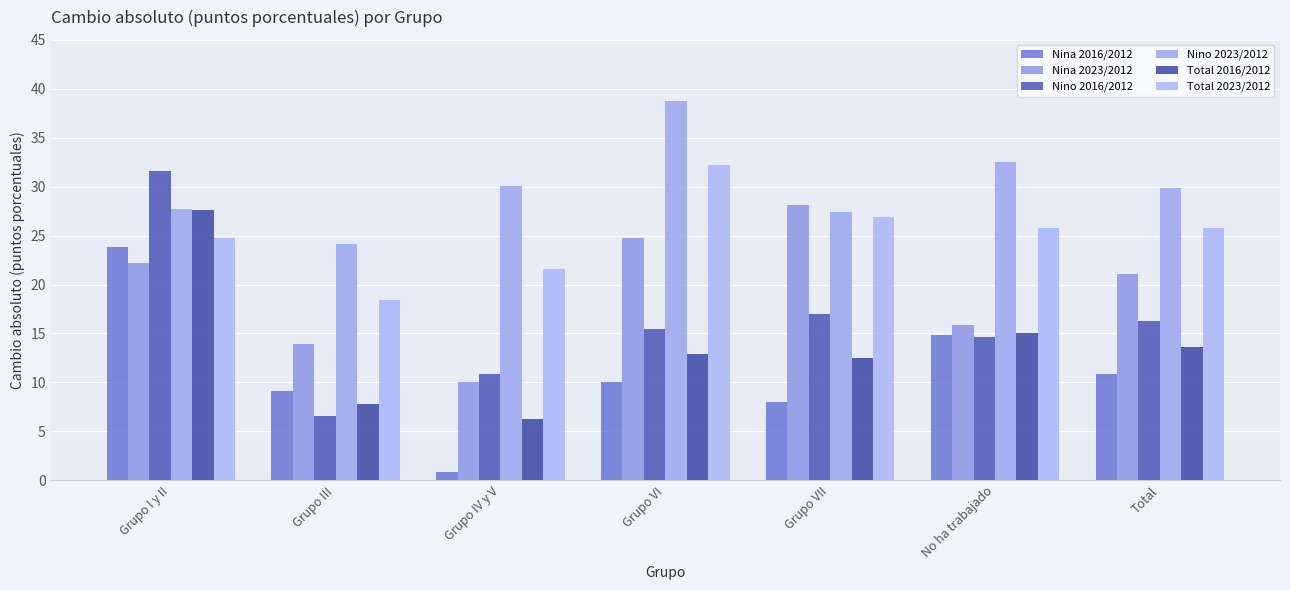

What is the sum of the Nina 2023/2012 values at Grupo VII and Total?

49.2